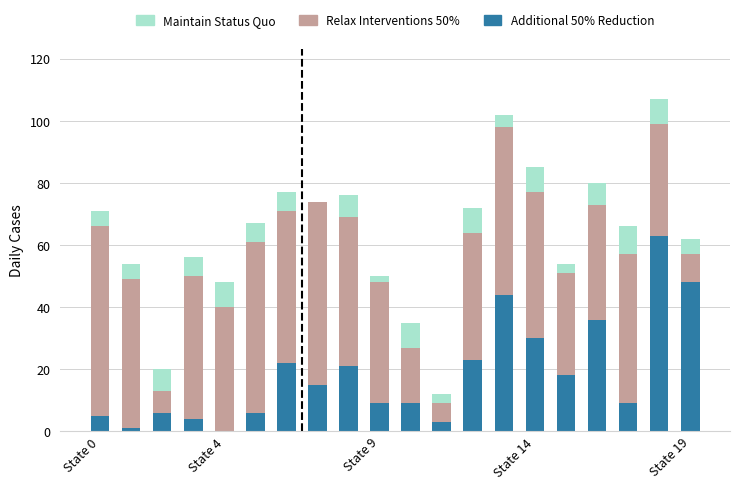

Does the chart contain stacked bars?

Yes